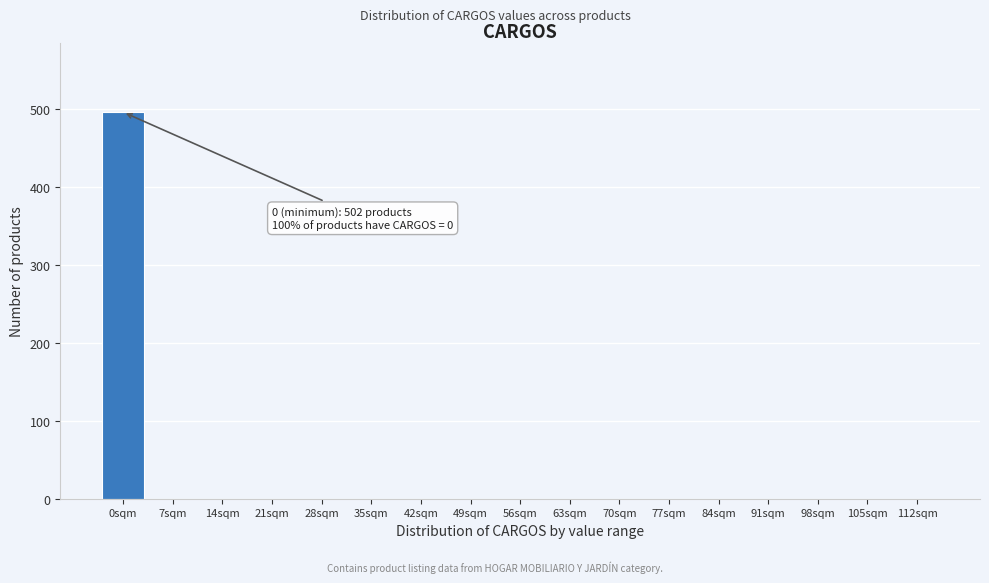

Reading left to right, extract all data points from this chart.

0sqm=496	7sqm=0	14sqm=0	21sqm=0	28sqm=0	35sqm=0	42sqm=0	49sqm=0	56sqm=0	63sqm=0	70sqm=0	77sqm=0	84sqm=0	91sqm=0	98sqm=0	105sqm=0	112sqm=0